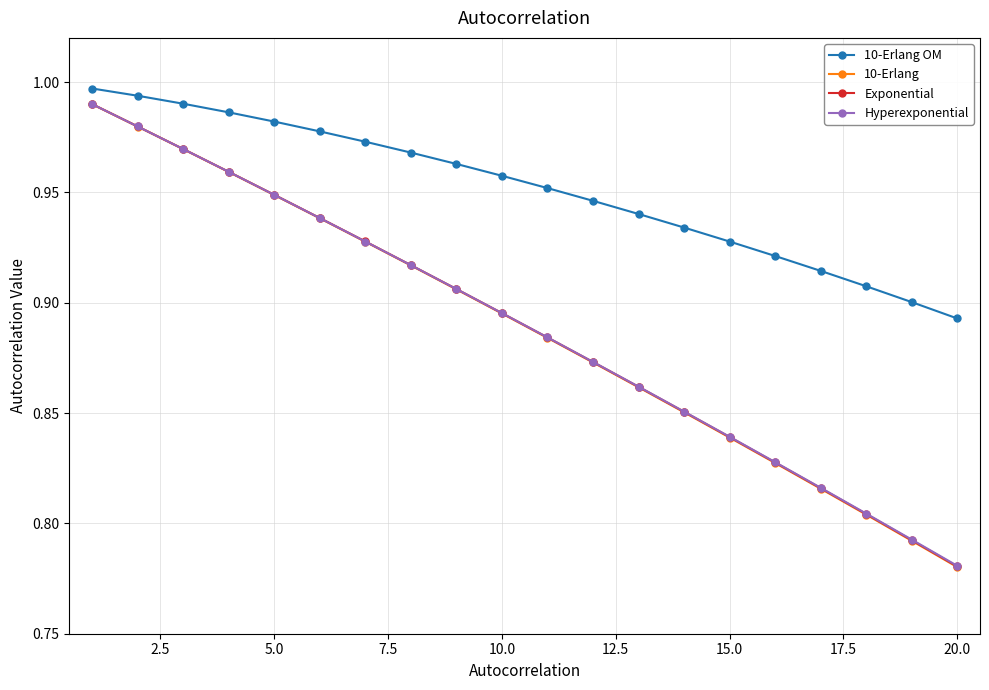

True or false: 10-Erlang and 10-Erlang OM cross at least once.

False